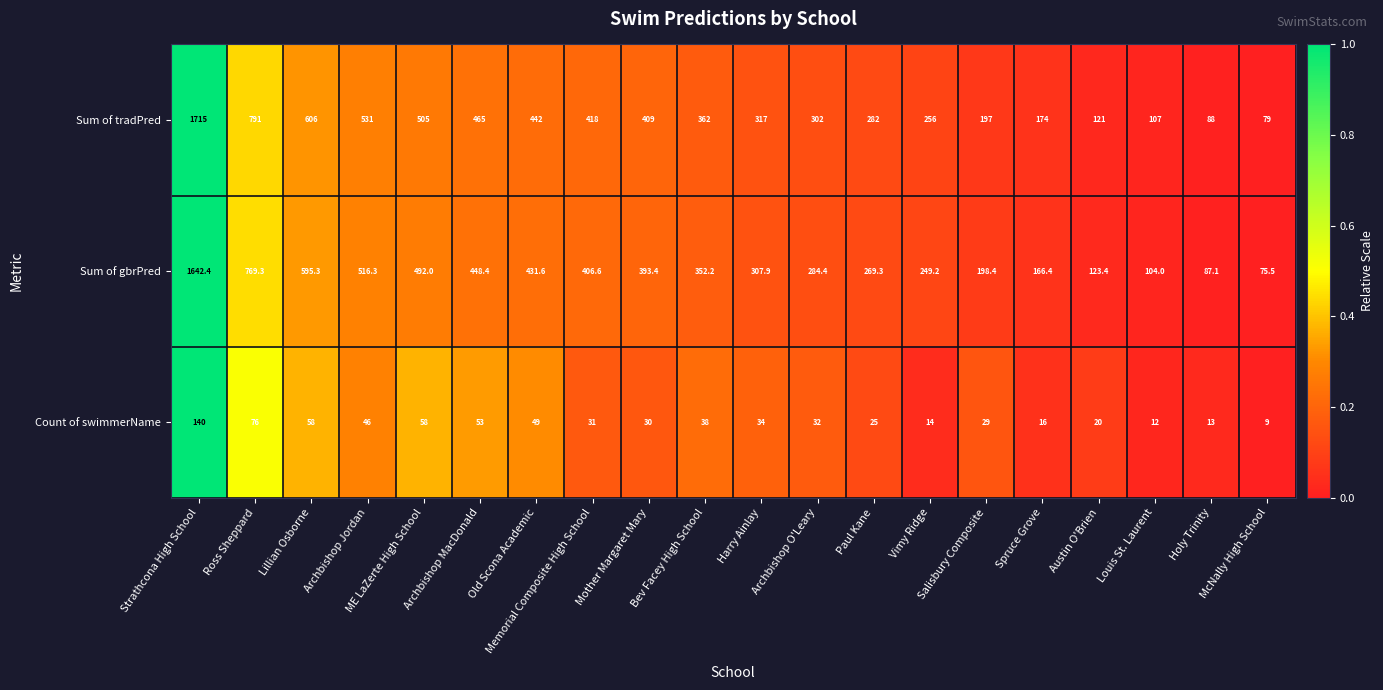

Which series has the largest range (max minus min)?

Sum of tradPred